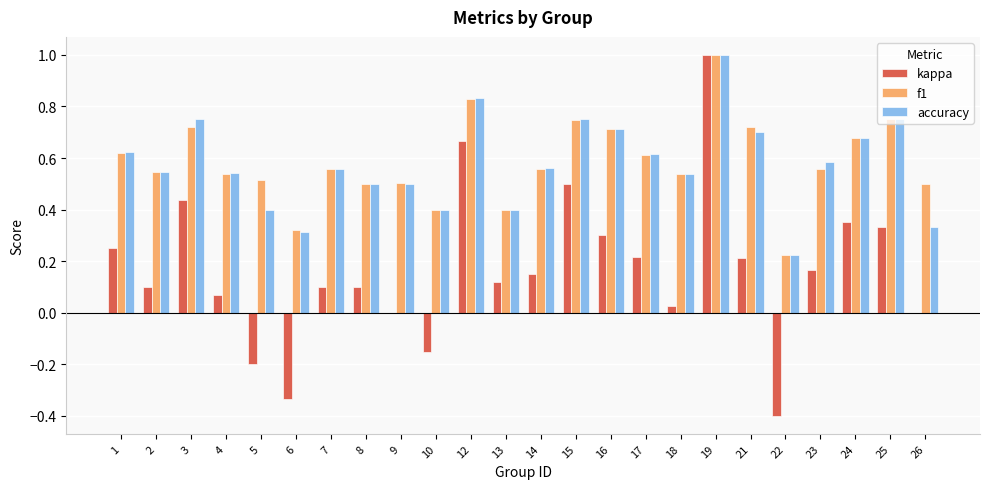

How many categories are shown in the chart?

24